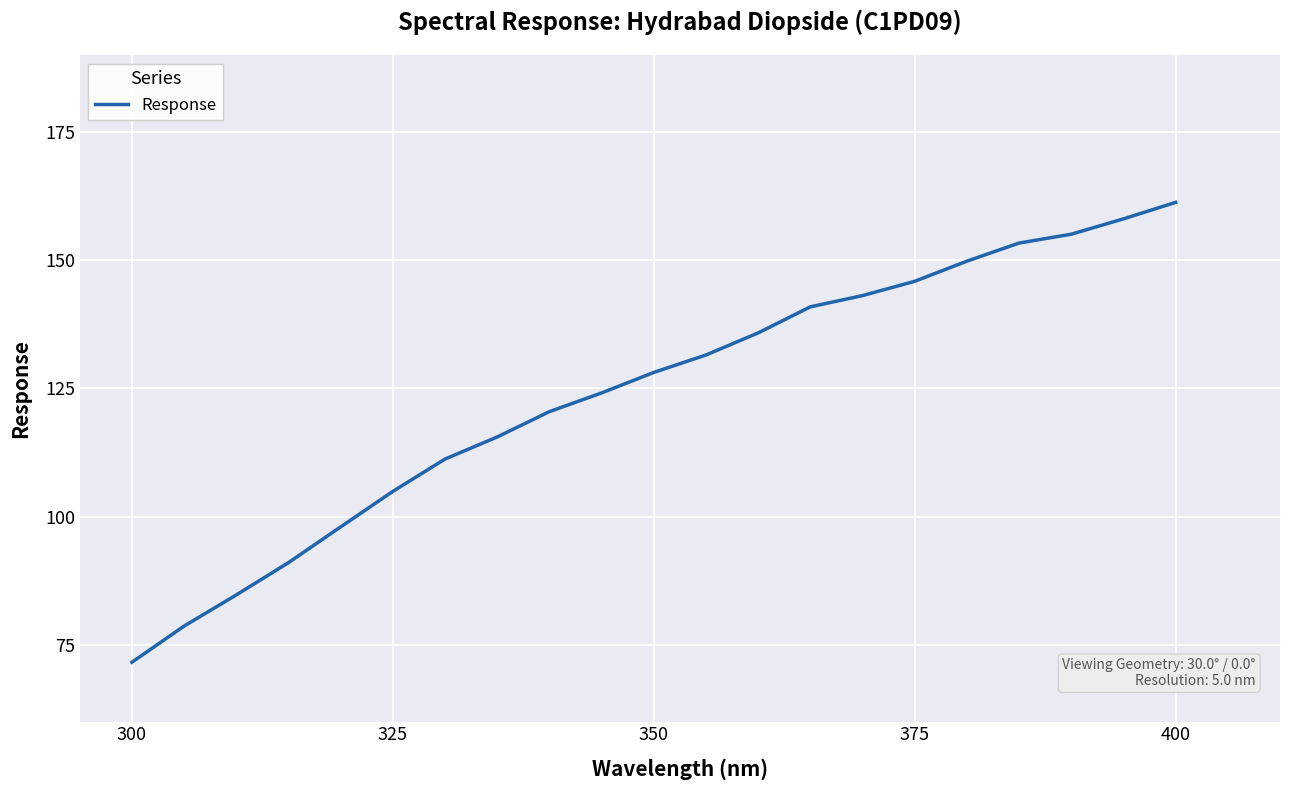

How many values exceed 128?

11